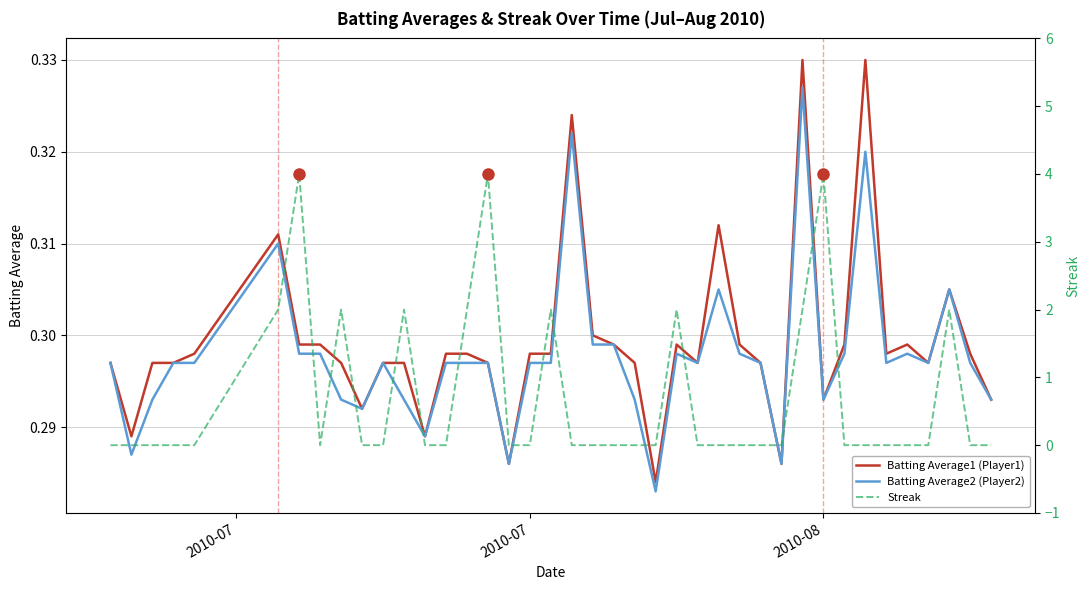

Which category has the lowest value across all series?

2010-07